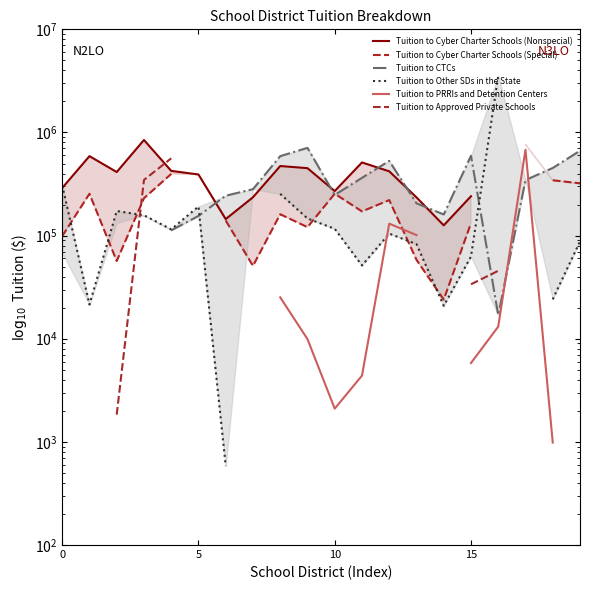

What is the label of the 6th point from the left?

5